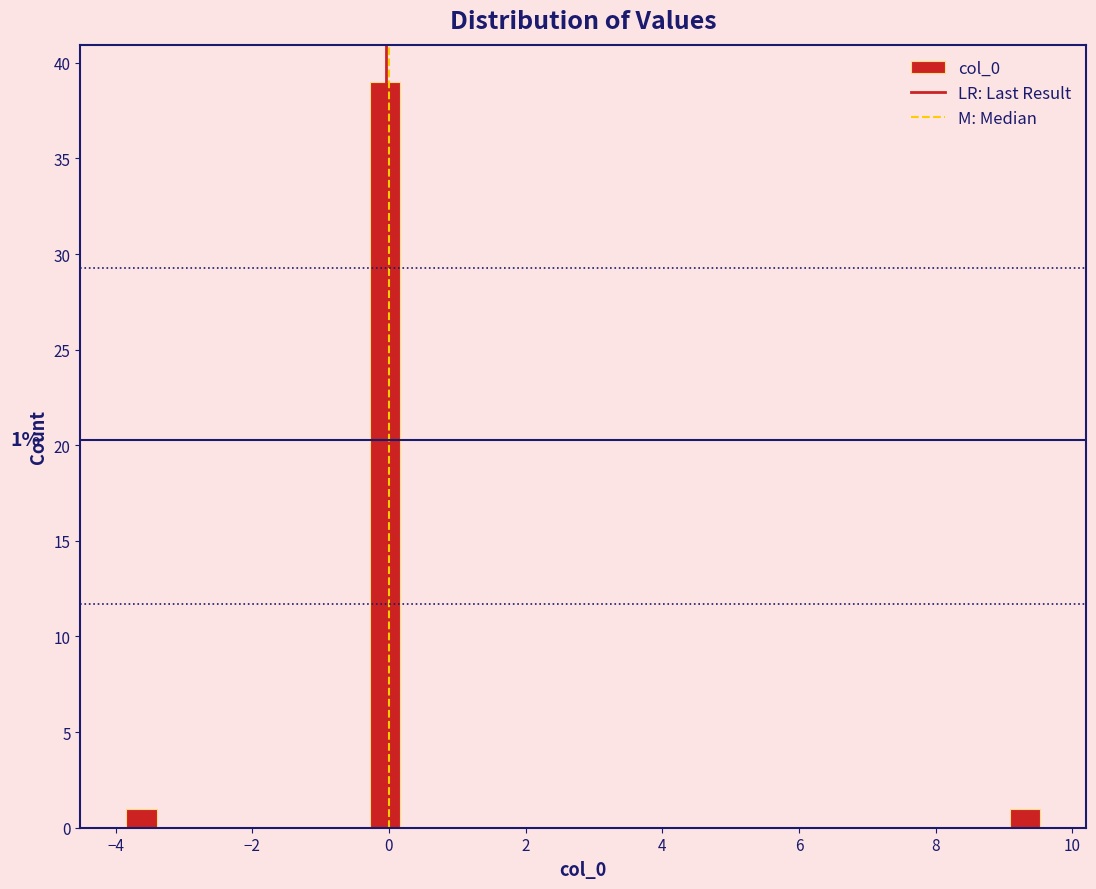

Read against the x-axis, roughly where is the centre of the tallest bar?

0.0